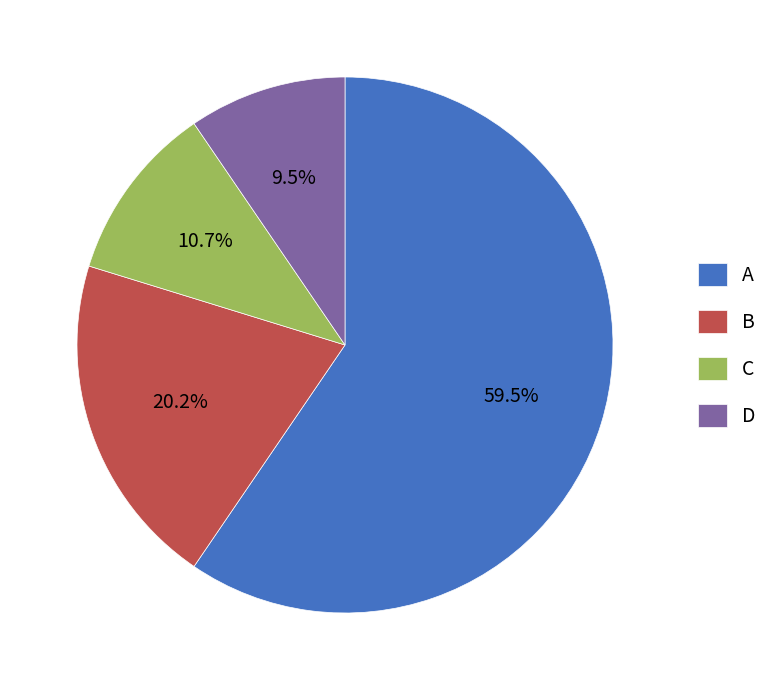

To the nearest percent, what is the difference between the largest and smallest slice percentages?

50%